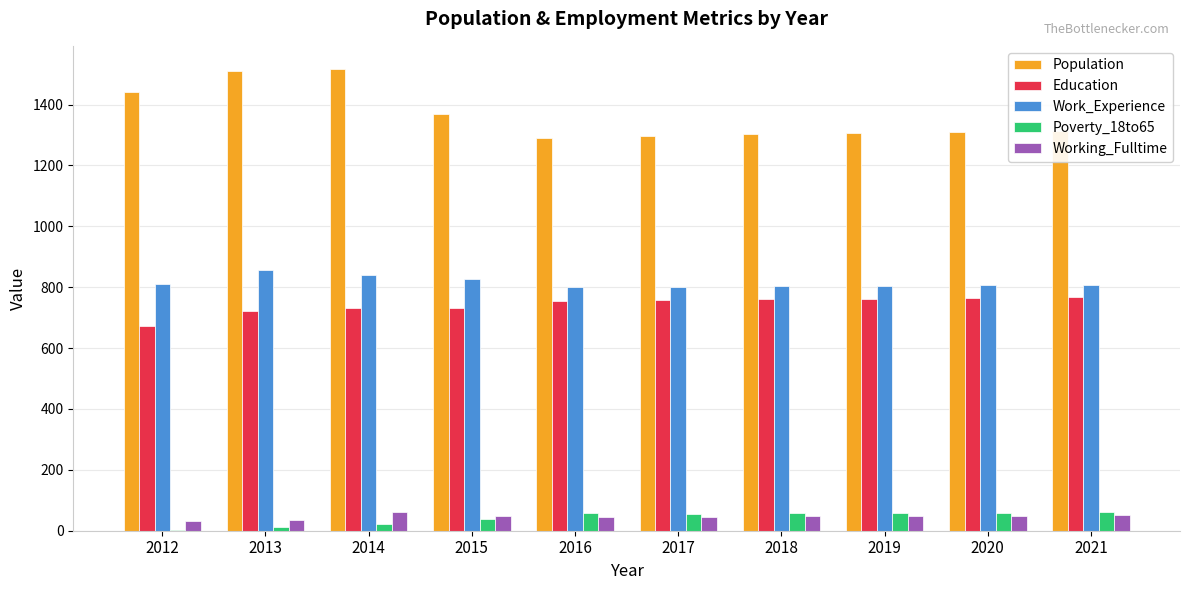

Is it true that Work_Experience equals 857 at 2013?

True